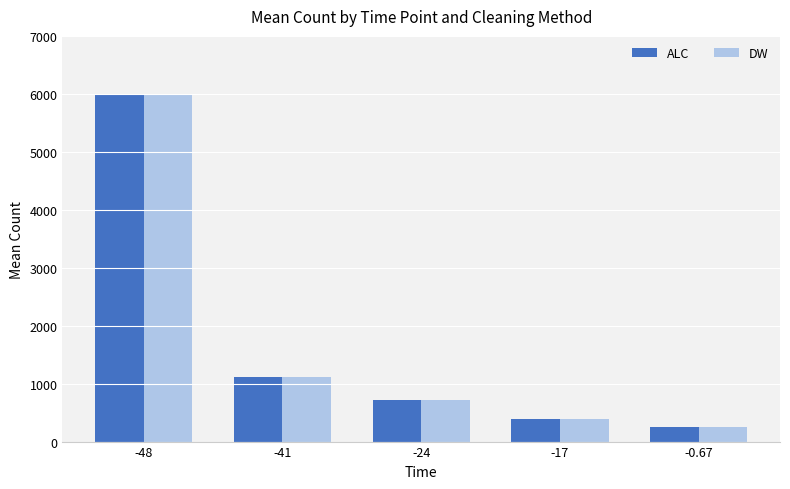

At which category is the sum across all series the highest?

-48